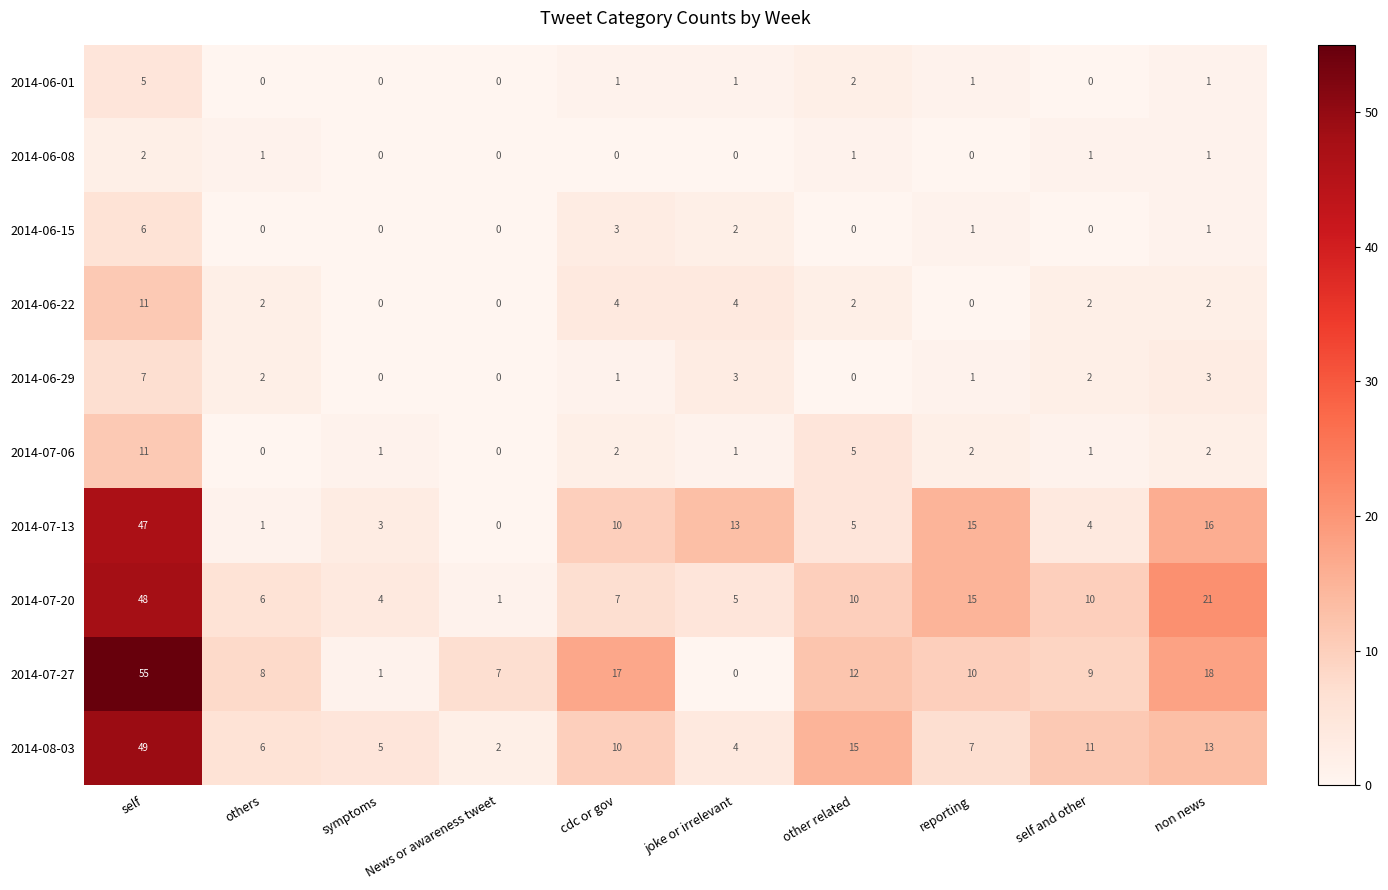

True or false: 2014-07-13 has a value of 0 at News or awareness tweet.

True